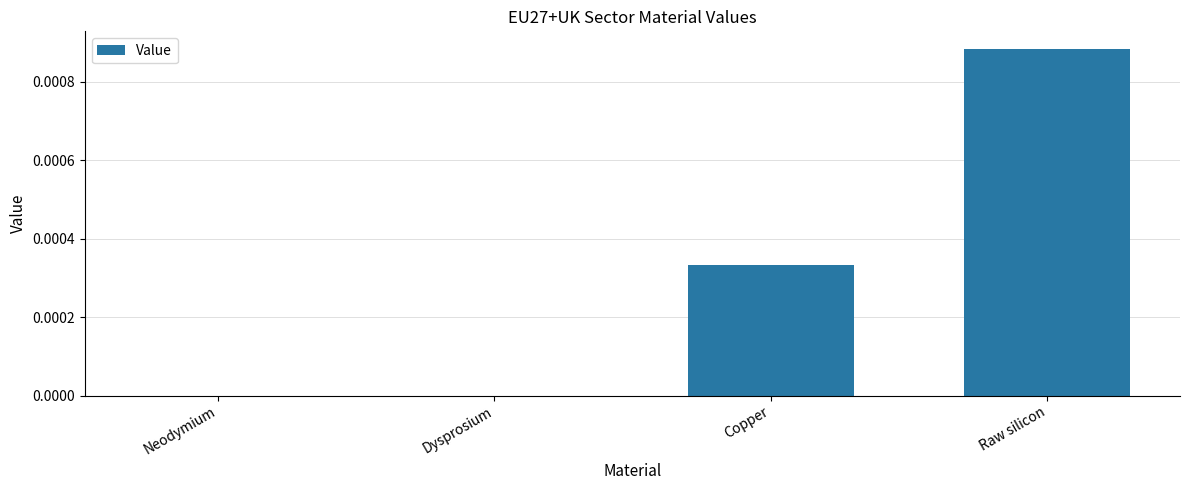

Is it true that the value at Copper is 0.0?

True